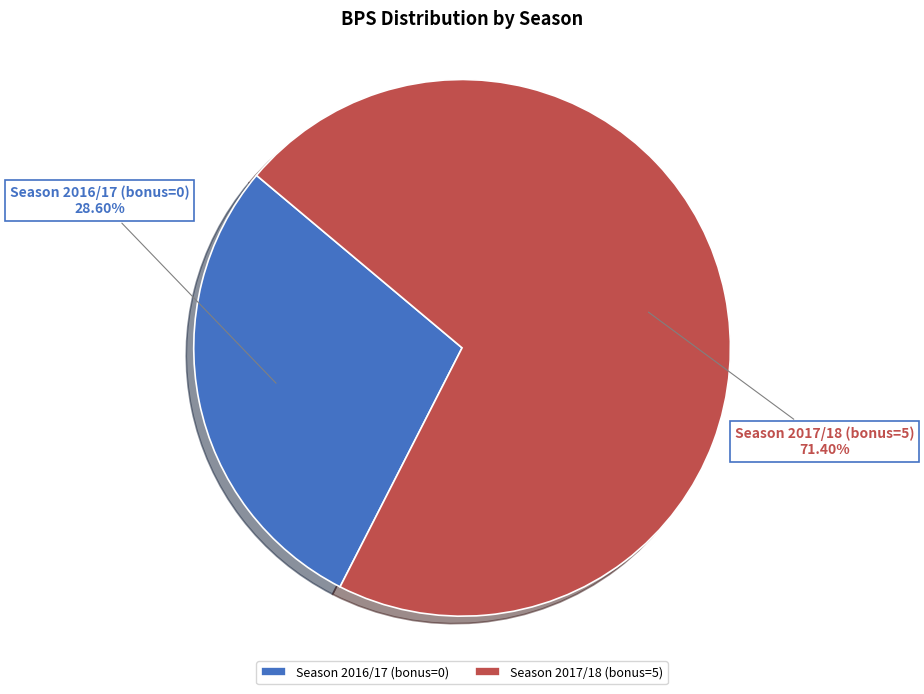

Is there a majority slice in this chart?

Yes